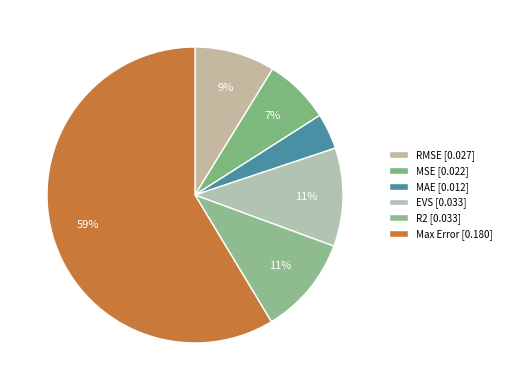

How many segments does this pie chart have?

6